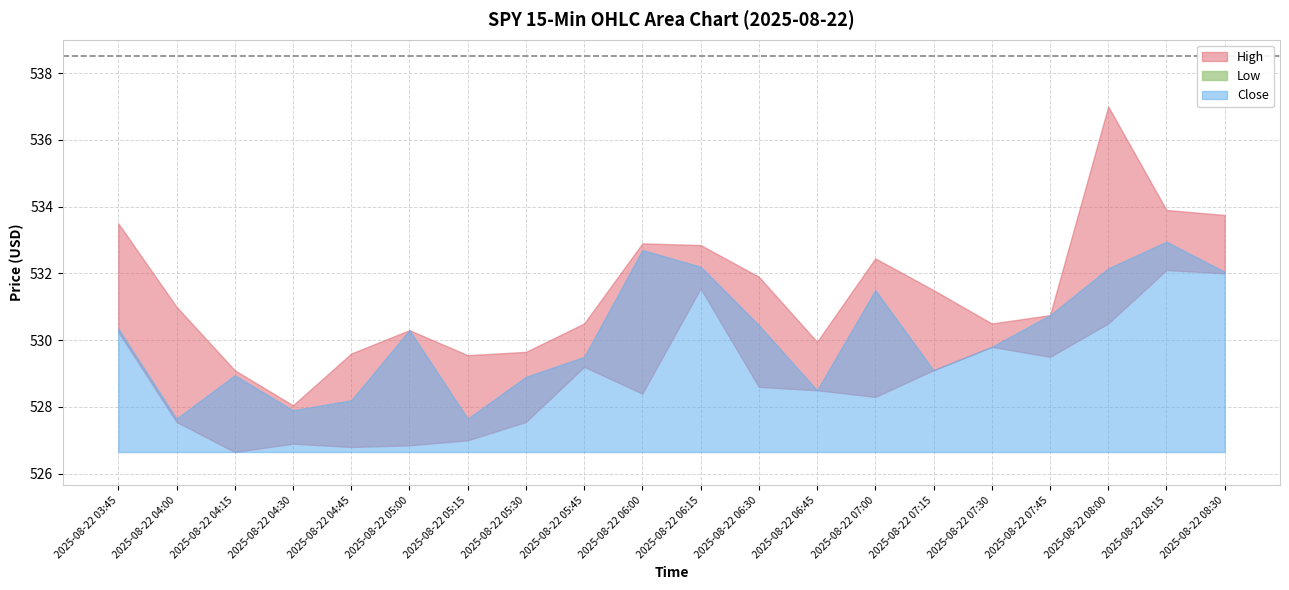

What is the maximum value shown in the chart?

537.0